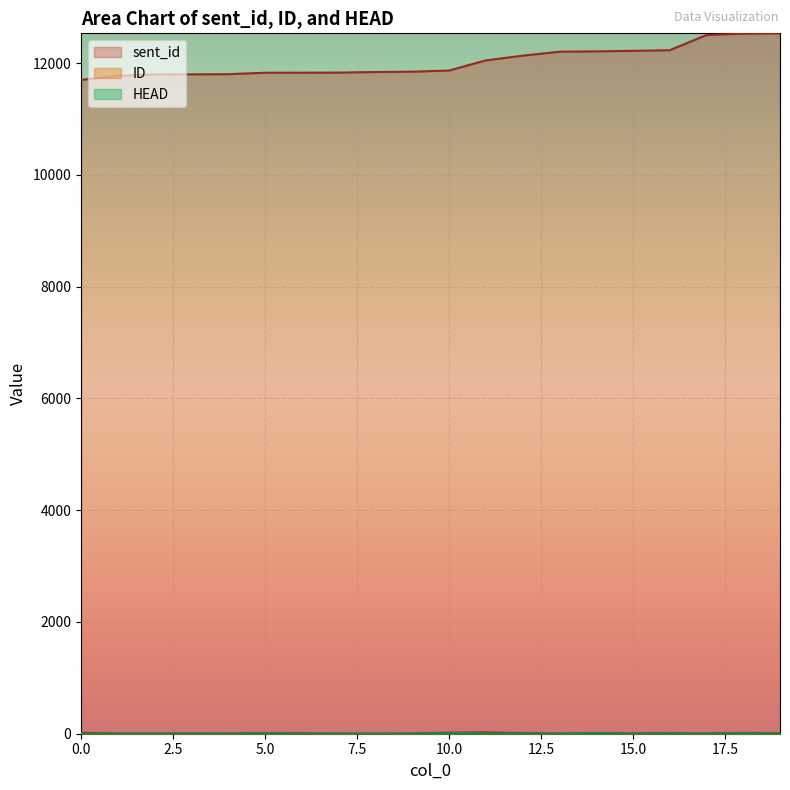

Is it true that sent_id equals 11828 at 7?

True